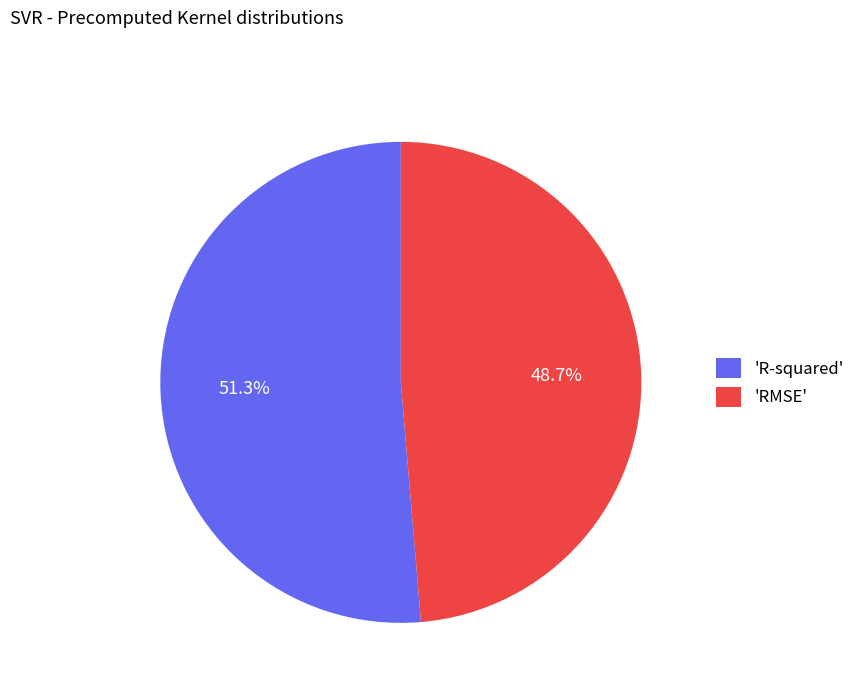

How many segments does this pie chart have?

2